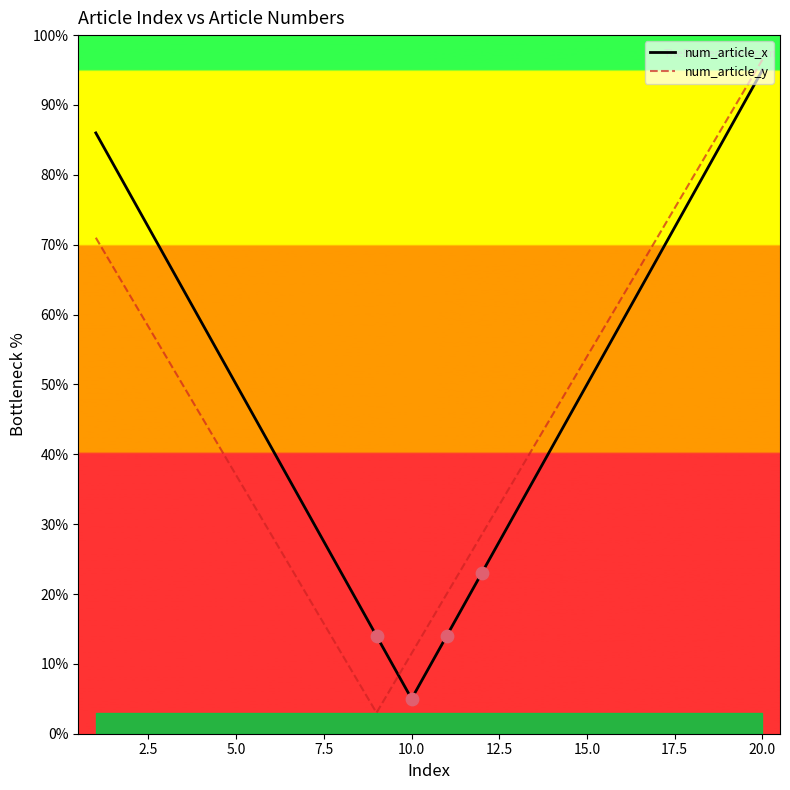

Which series contains the highest Y value?

num_article_y